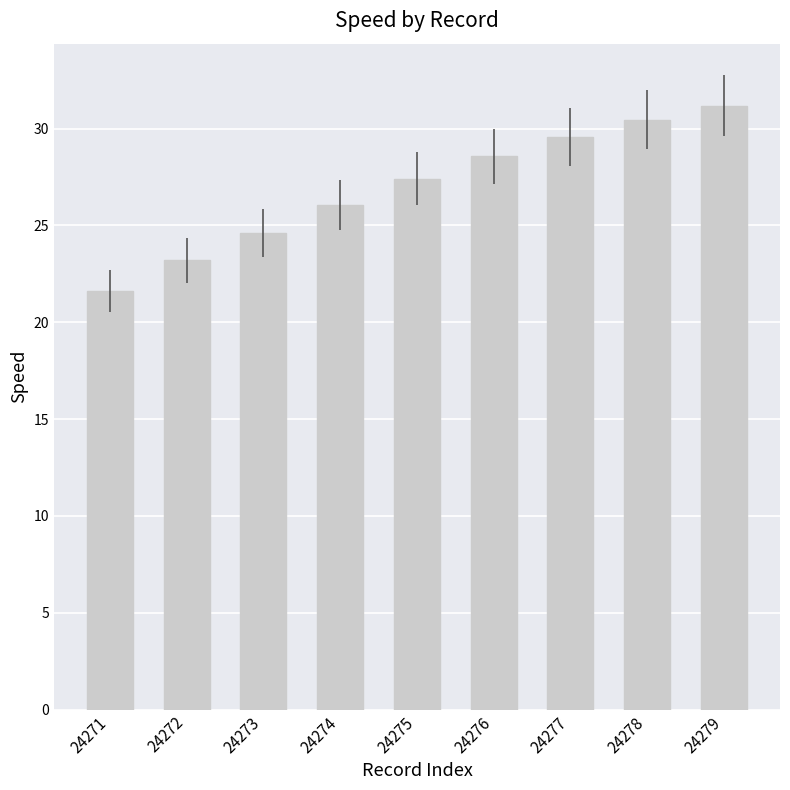

How many bars are there in total?

9